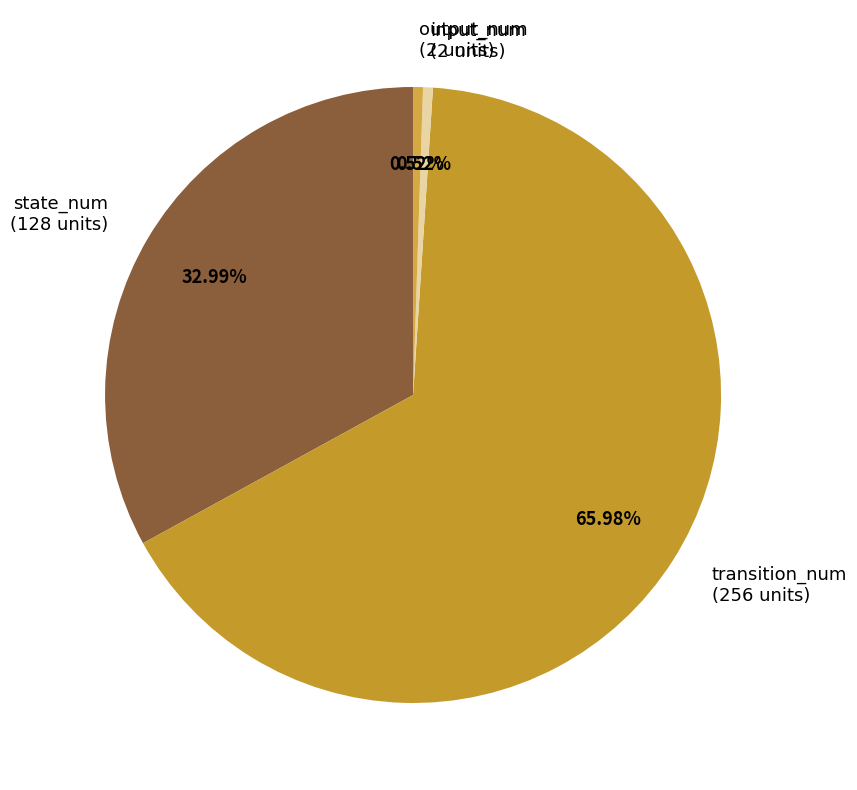

What is the largest slice in the pie chart?

transition_num